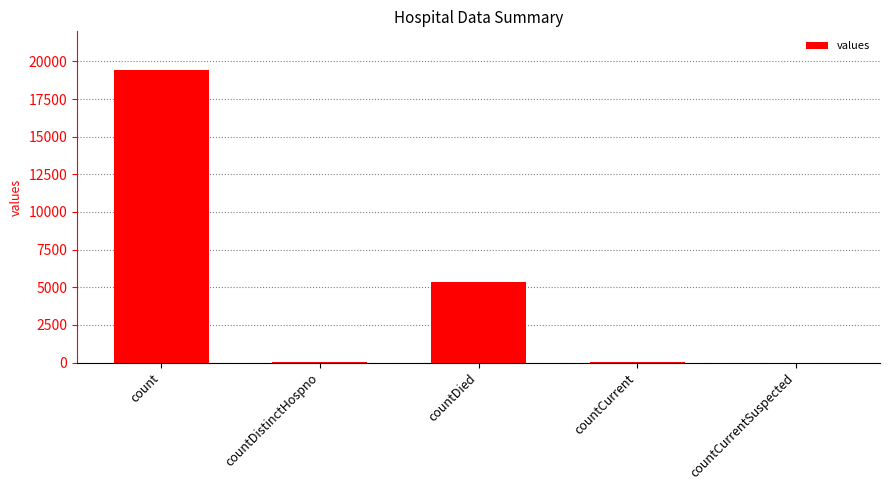

Where is the data nearest to the value 9710?

countDied